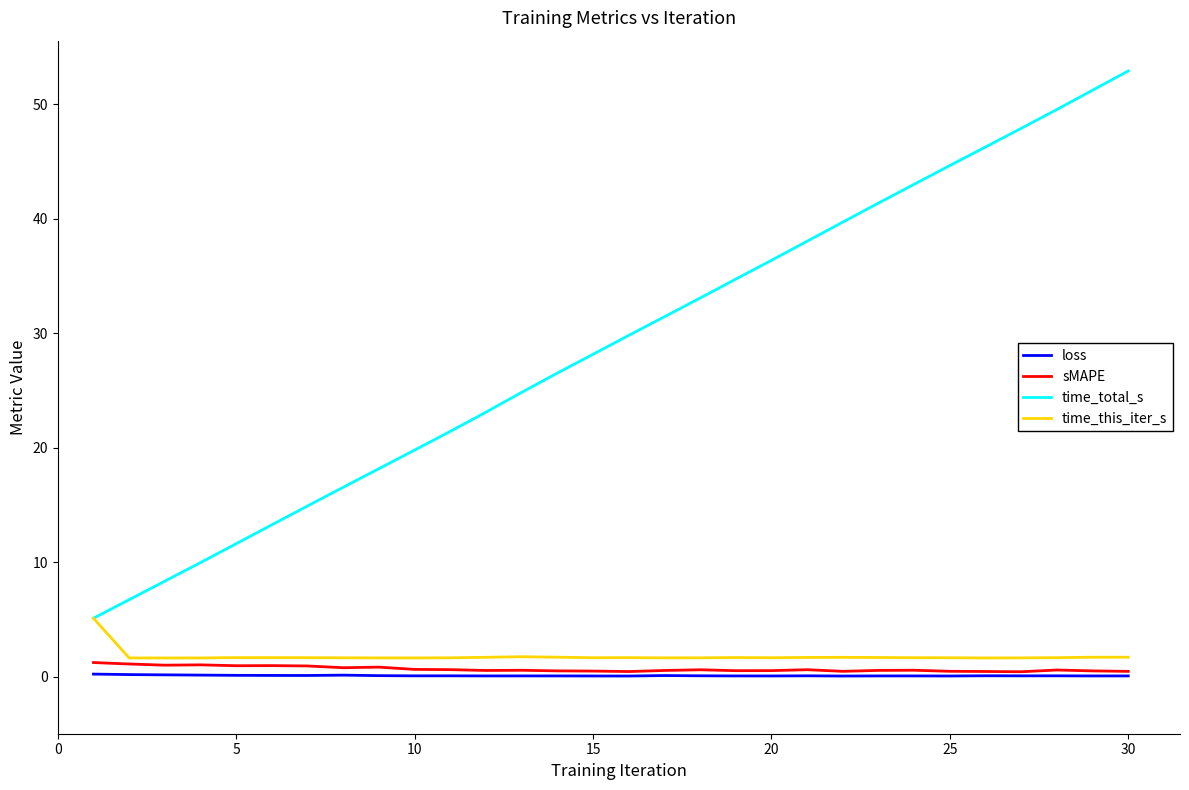

Rank the series by their maximum value, from lowest to highest.

loss, sMAPE, time_this_iter_s, time_total_s